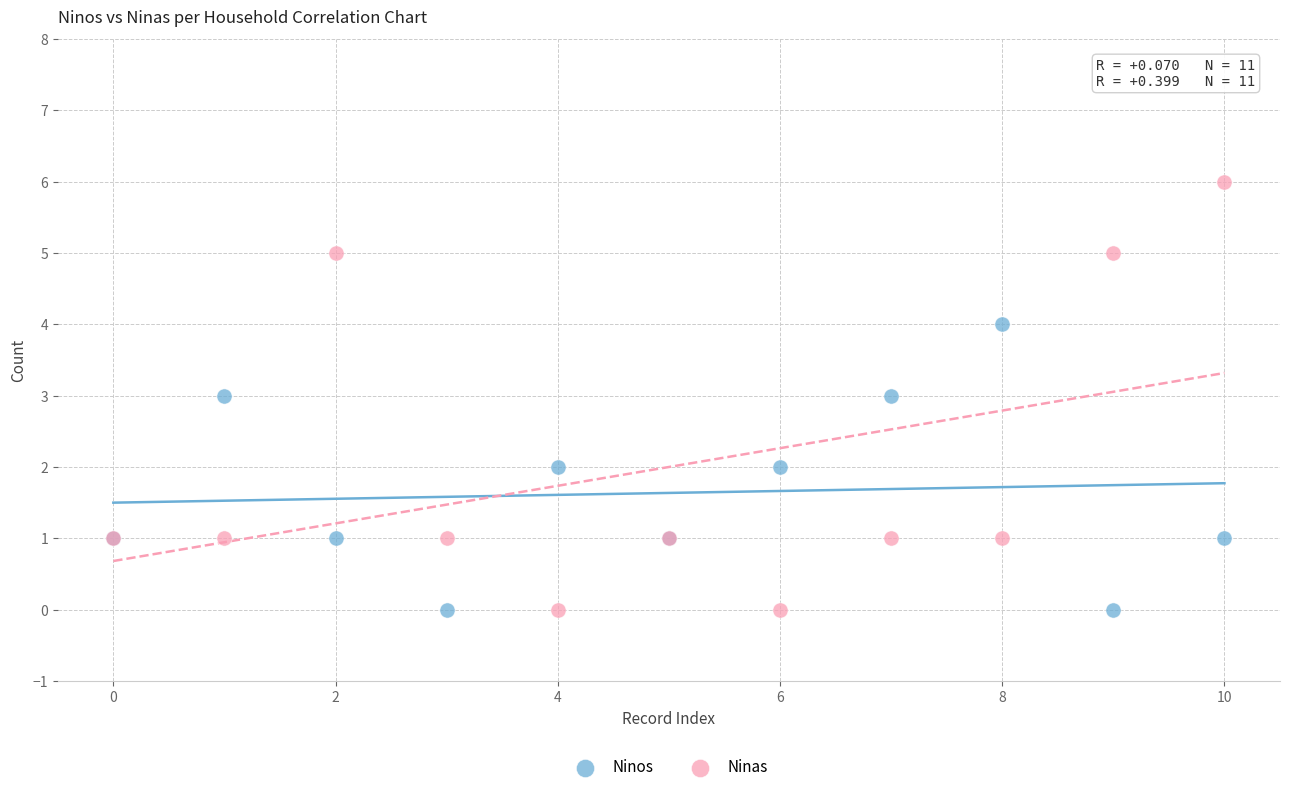

Which series contains the highest Y value?

Ninas